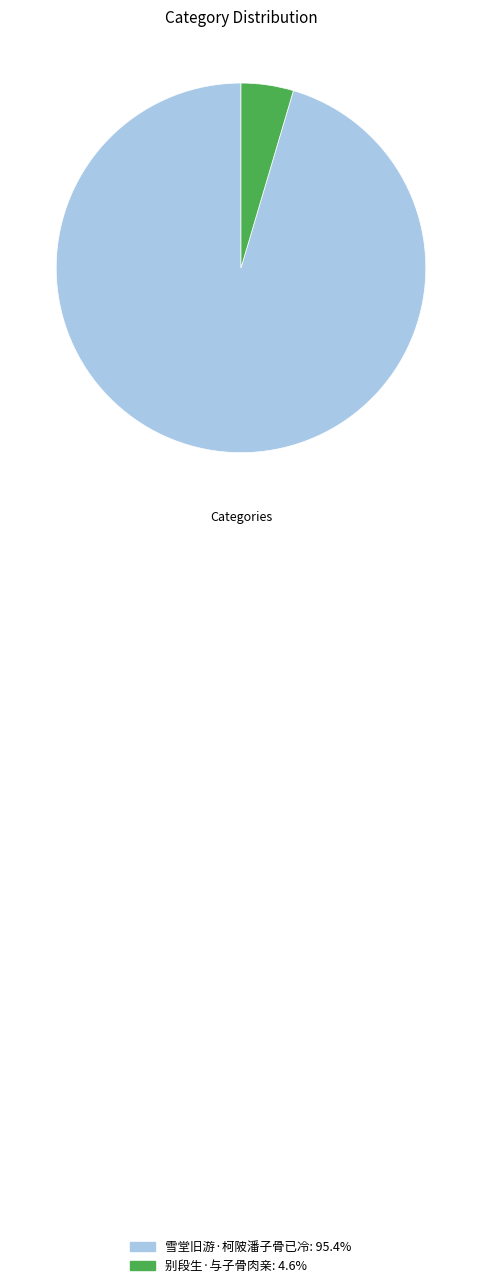

Which category accounts for the majority?

雪堂旧游·柯陂潘子骨已冷